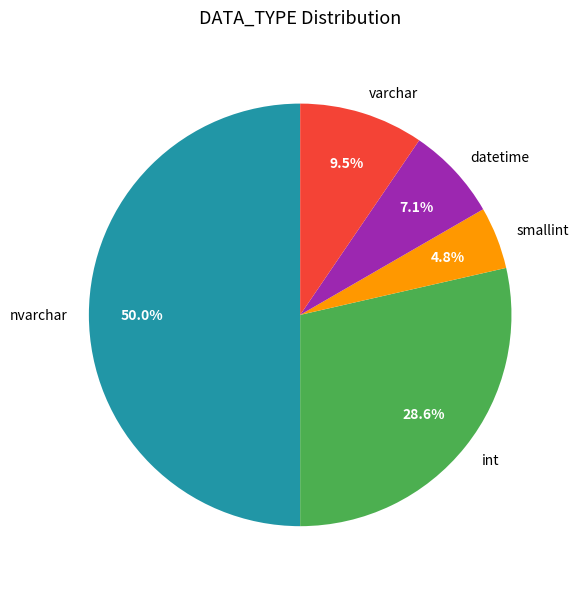

Which category has the smallest portion of the pie?

smallint